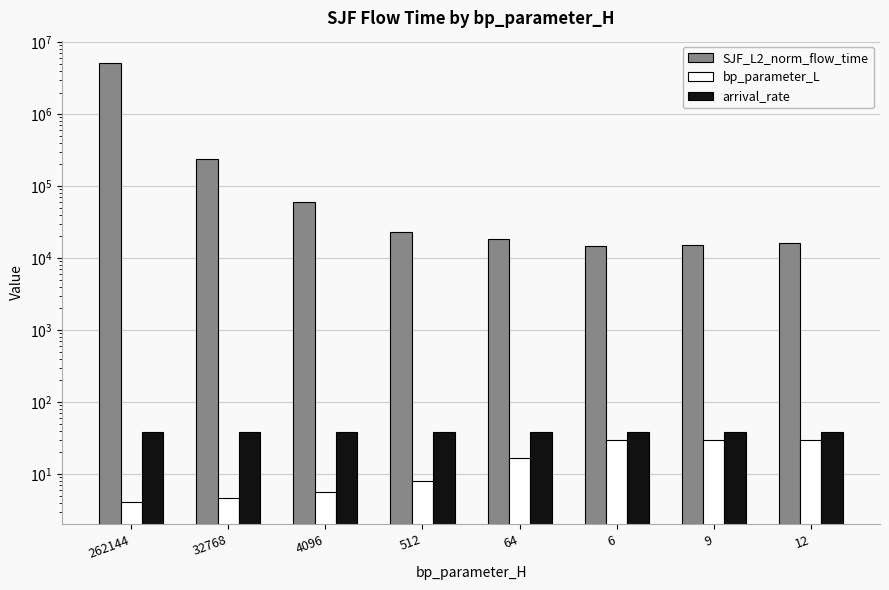

Which category has the highest value across all series?

262144